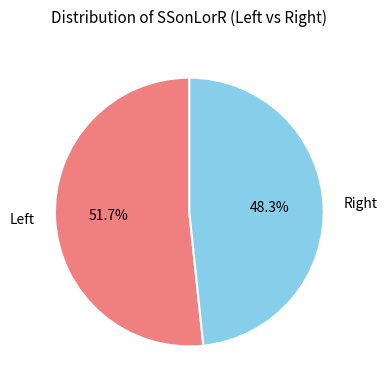

Which slice represents more than half of the pie?

Left